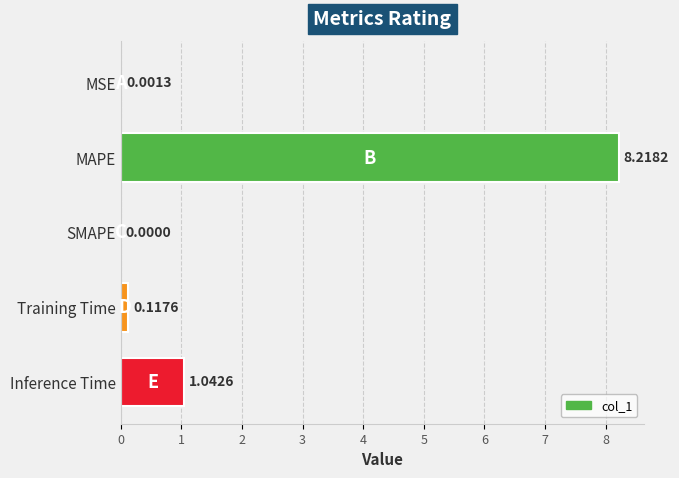

What is the change in value from Training Time to Inference Time?

+0.9